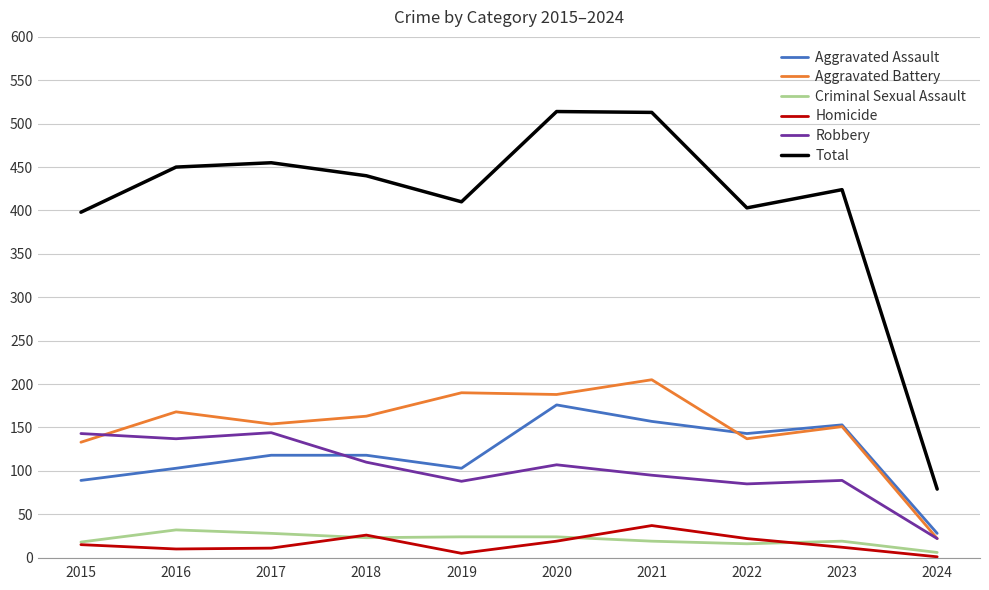

What is the difference between the maximum and second lowest values in the Homicide series?

32